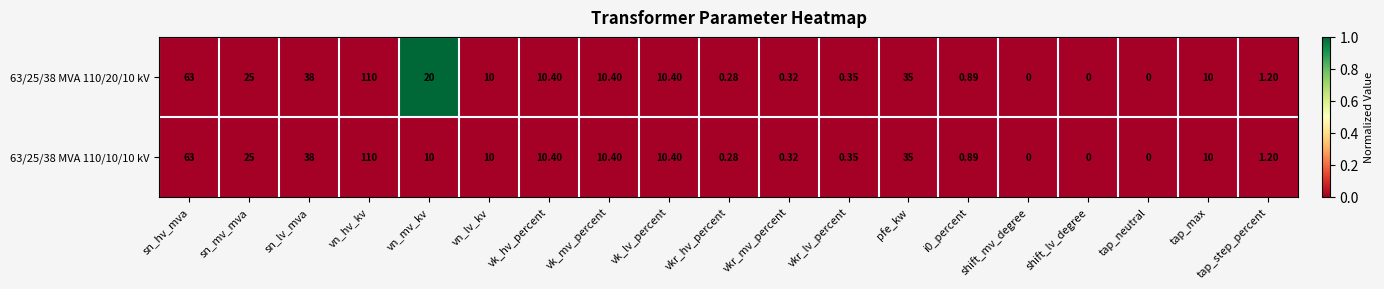

Where does the 63/25/38 MVA 110/20/10 kV series first go above 10?

sn_hv_mva